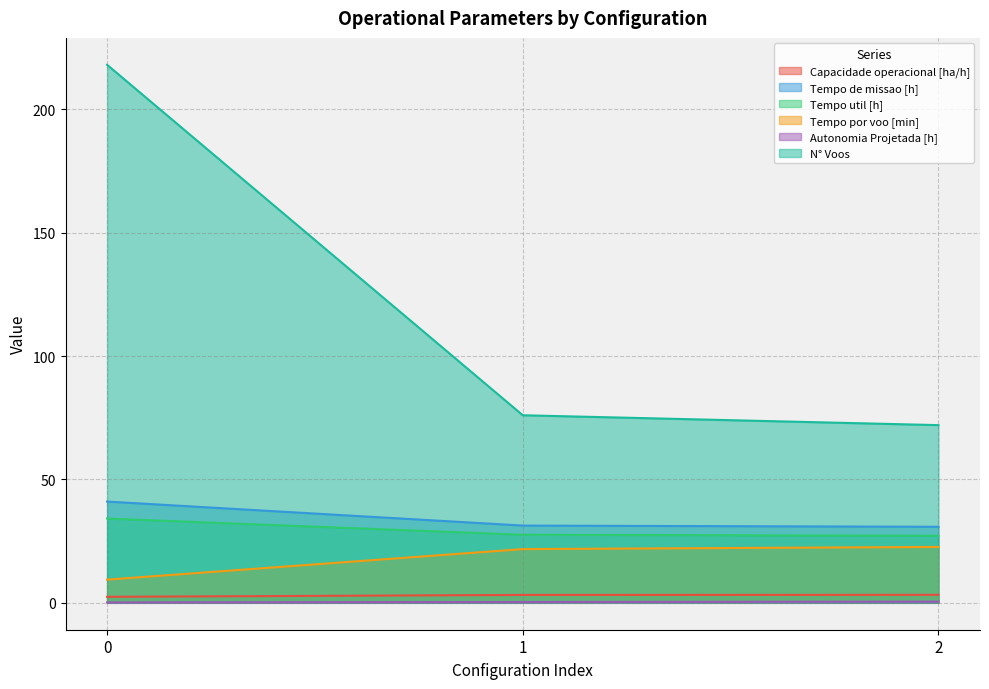

The Tempo util [h] series shows 27.2 at 2. True or false?

True